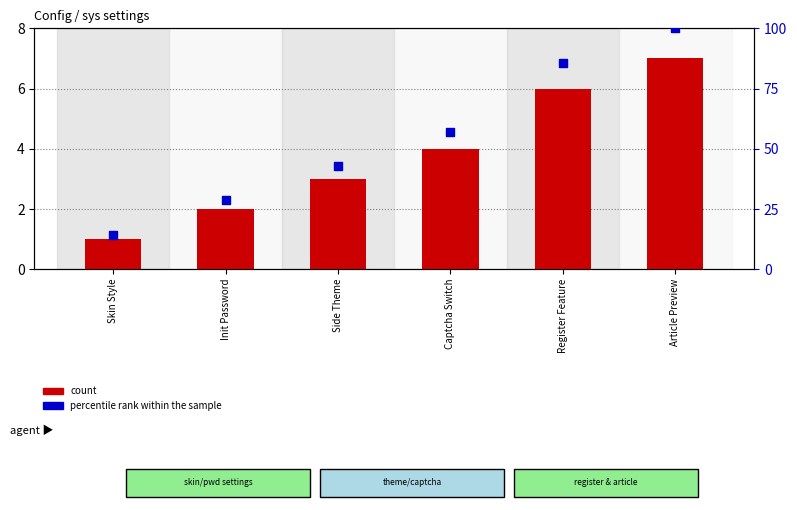

Which series has the largest Y range (max minus min)?

percentile rank within the sample